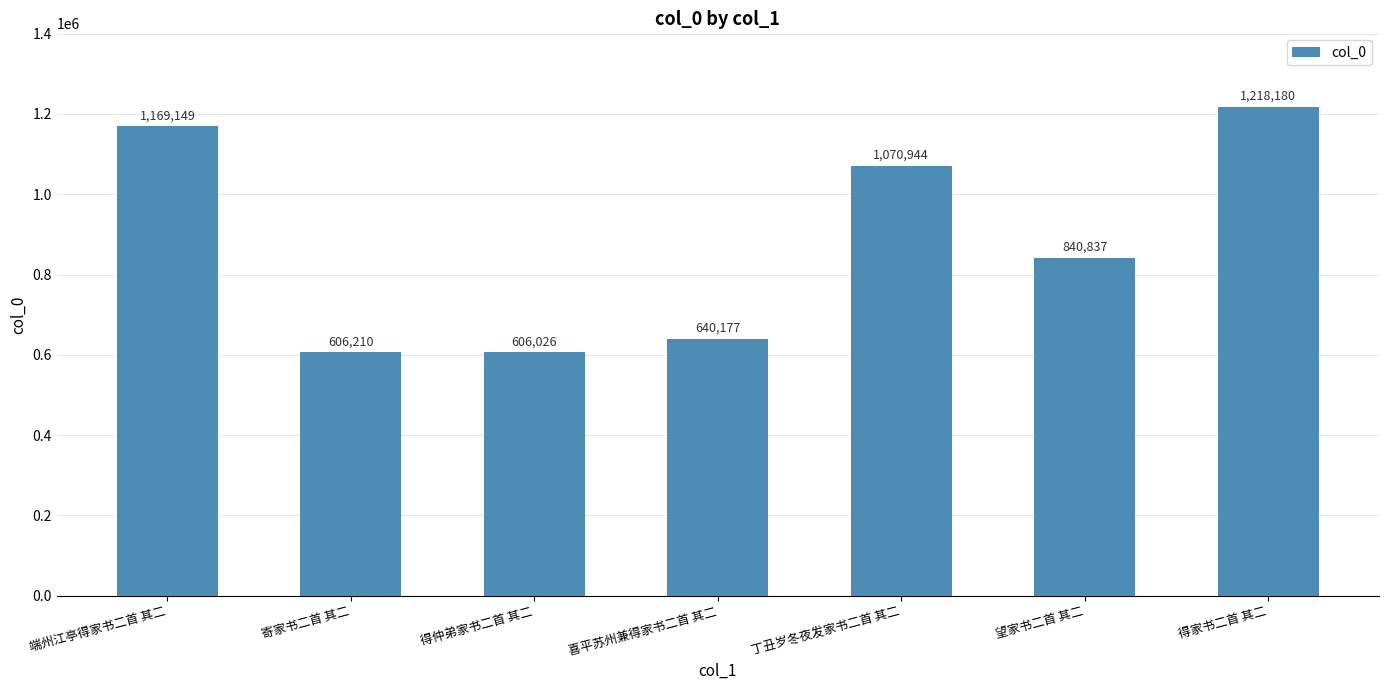

What is the maximum value shown in the chart?

1218180